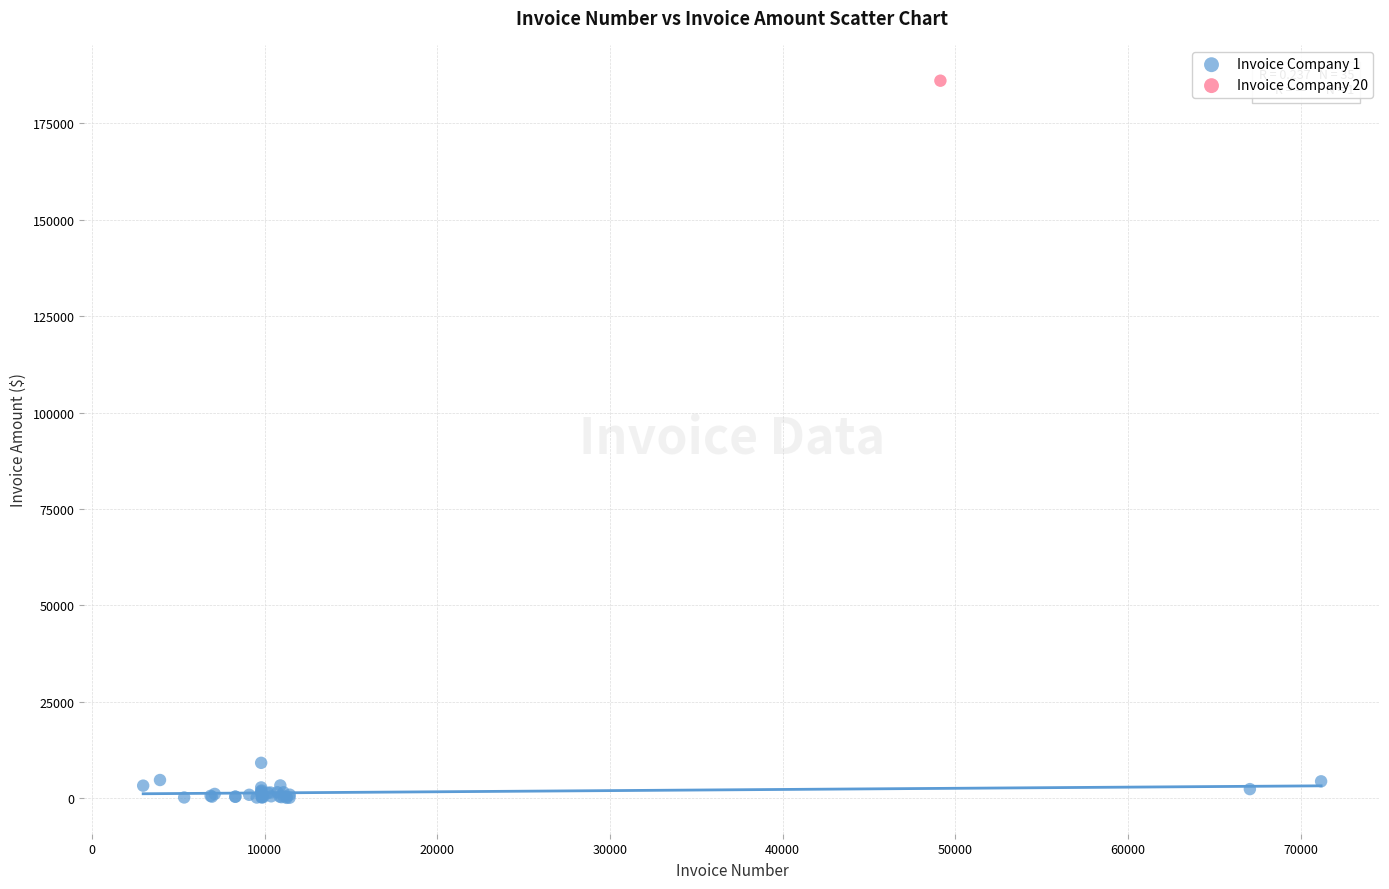

What are all the series names shown in the legend?

Invoice Company 1, Invoice Company 20